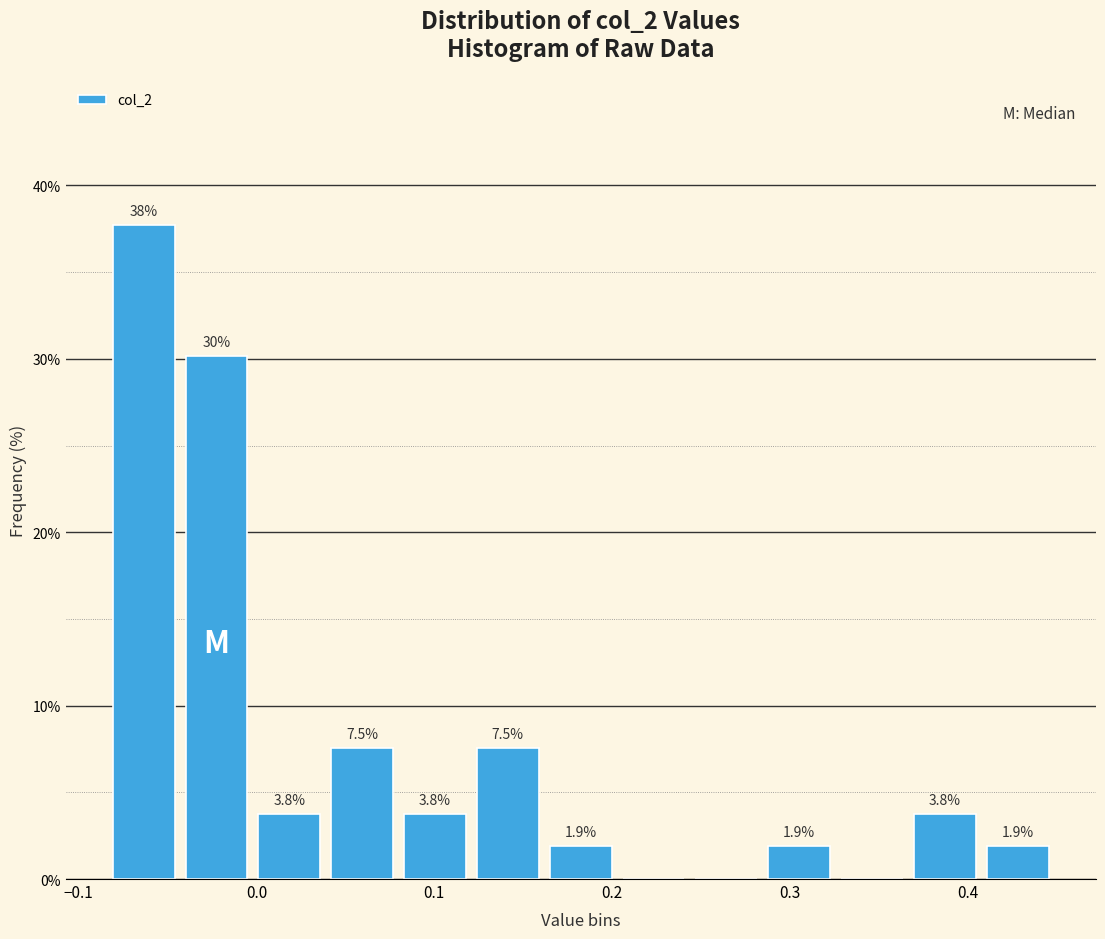

Over which range of the x-axis is the bar tallest?

-0.08 to -0.04